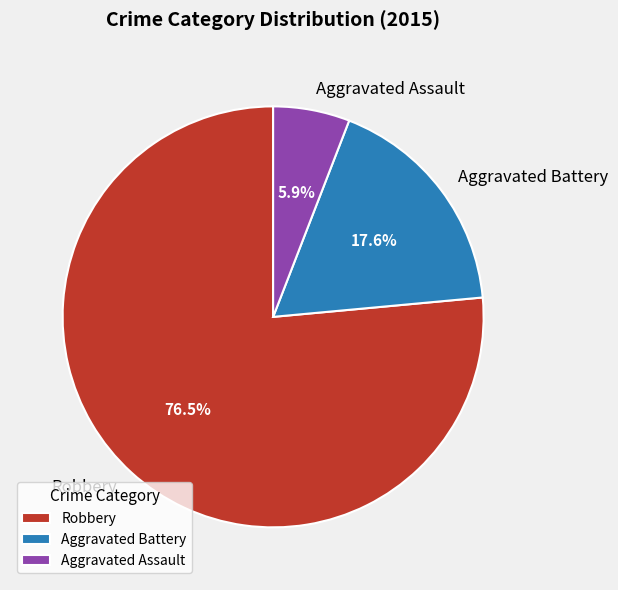

Rank the categories by value from highest to lowest.

Robbery, Aggravated Battery, Aggravated Assault